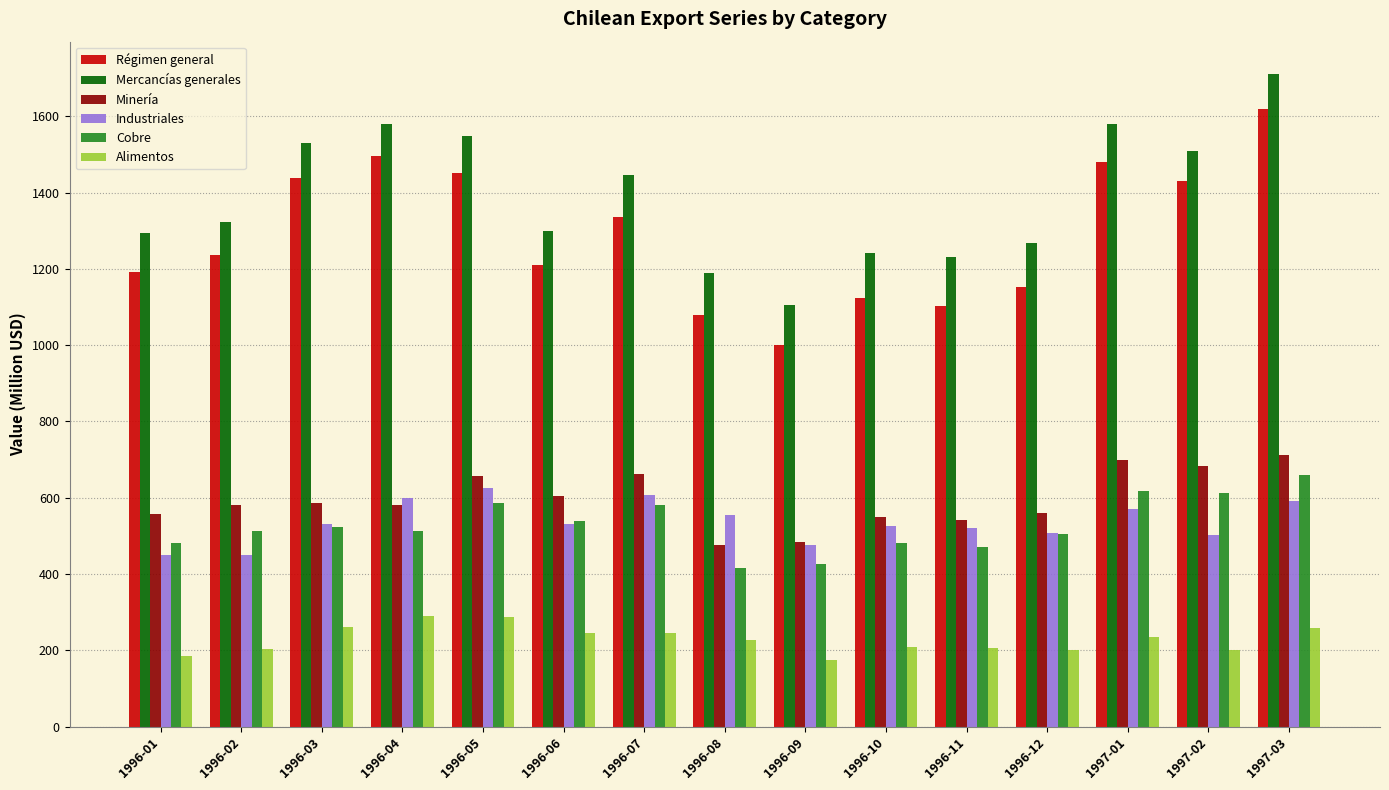

Does the chart contain stacked bars?

No